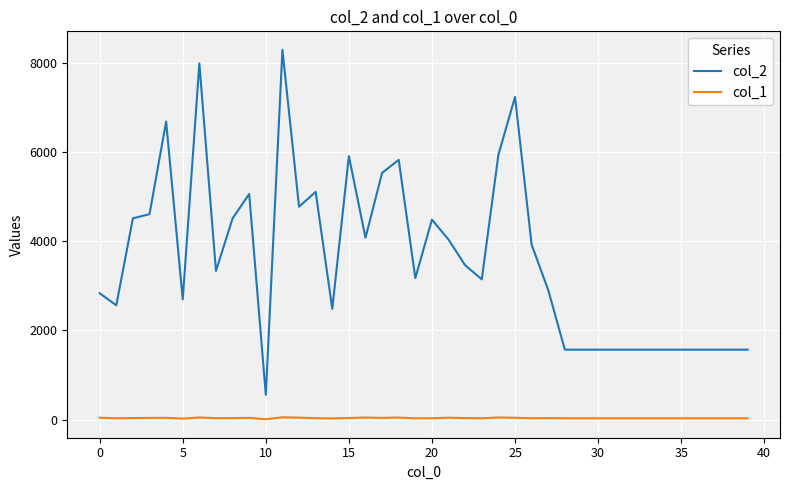

Which series has the largest total across all categories?

col_2